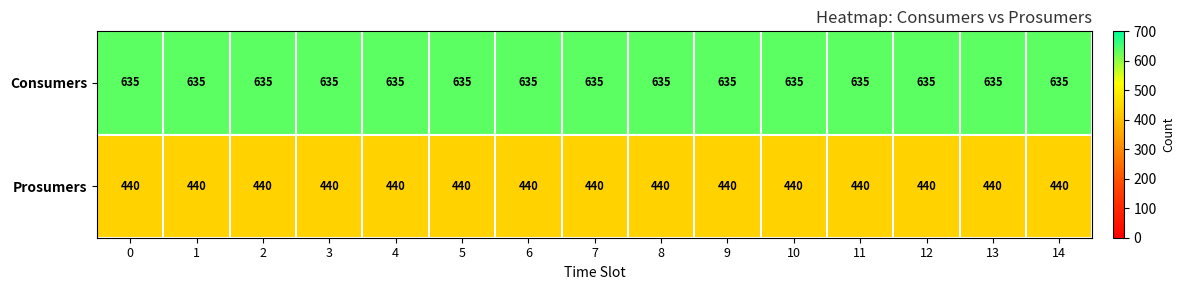

What is the difference between the highest and lowest values at 12?

195